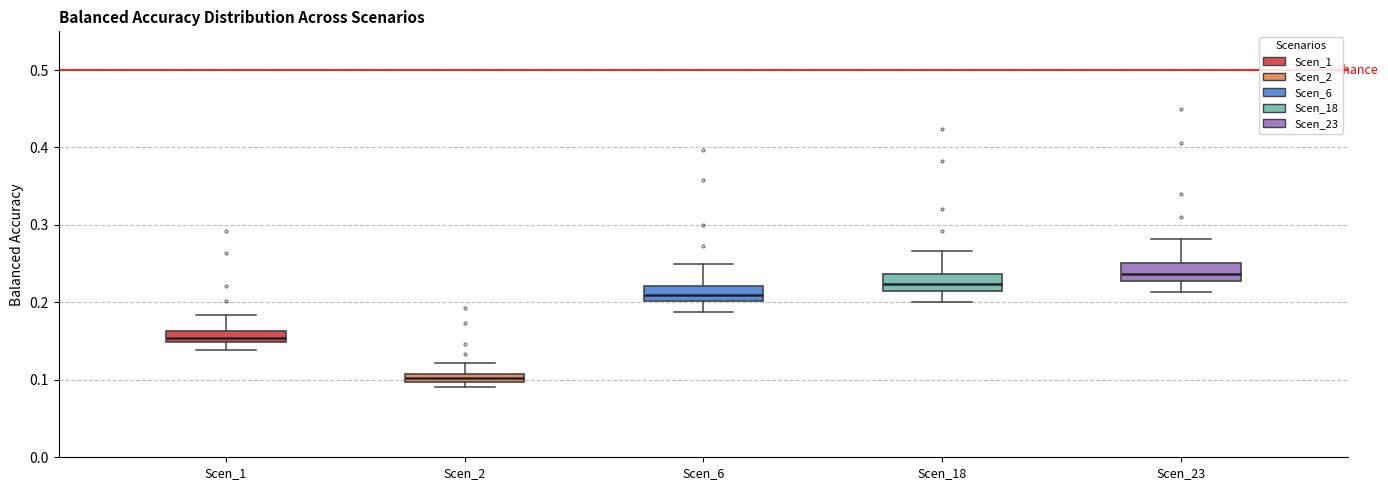

Which box has the lowest median line?

Scen_2